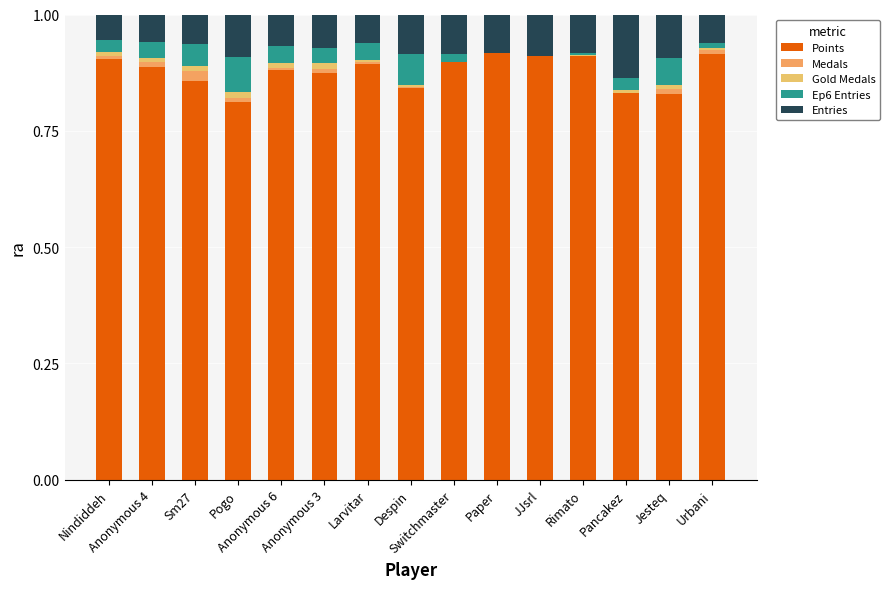

True or false: Gold Medals has a value of 0.0 at Pogo.

False